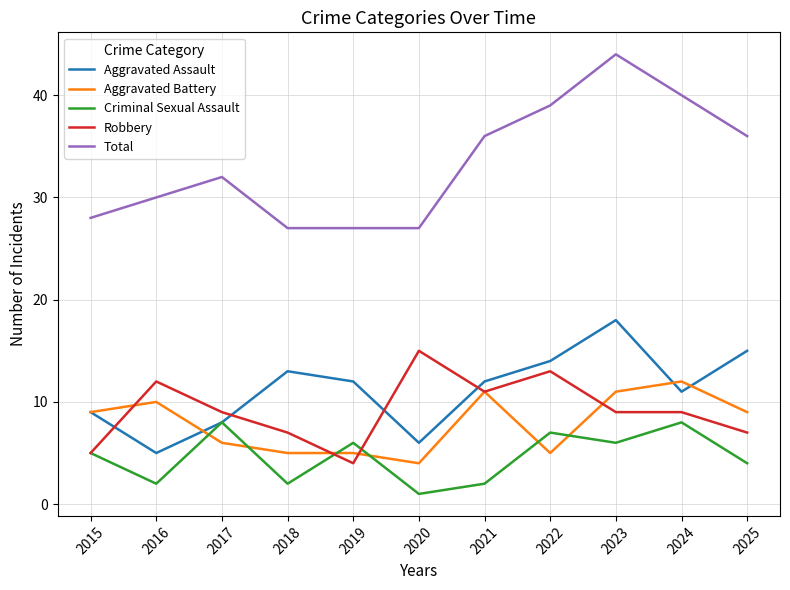

What is the approximate value of Criminal Sexual Assault at 2019?

6